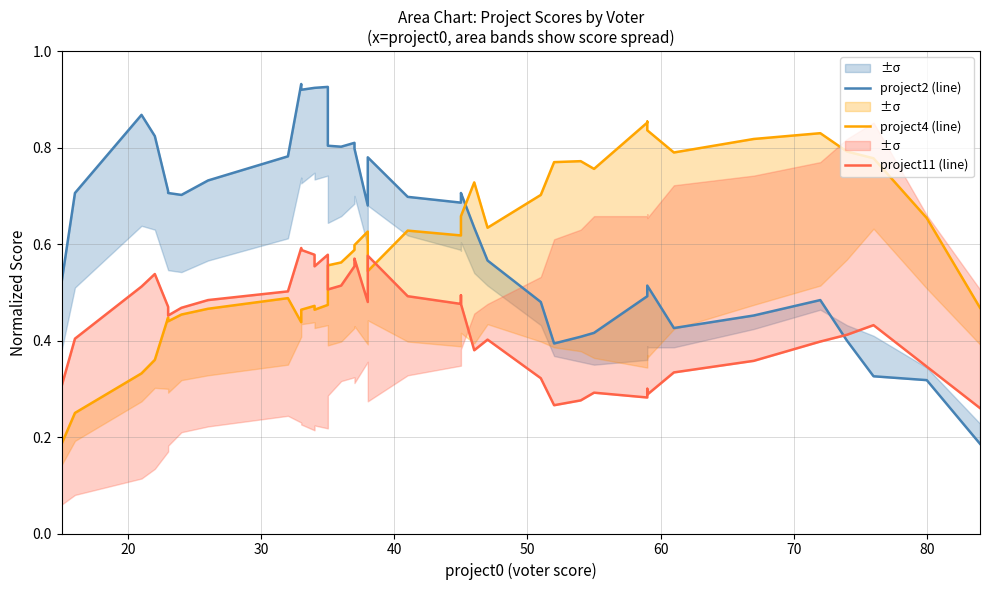

How many data points does each series have?

40